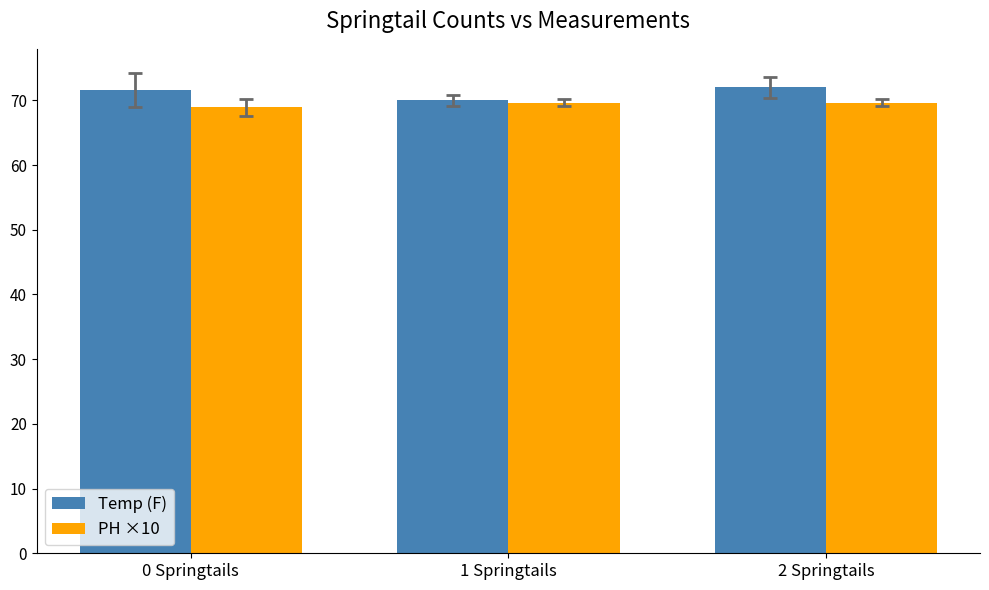

Which series has the widest spread of values?

Temp (F)